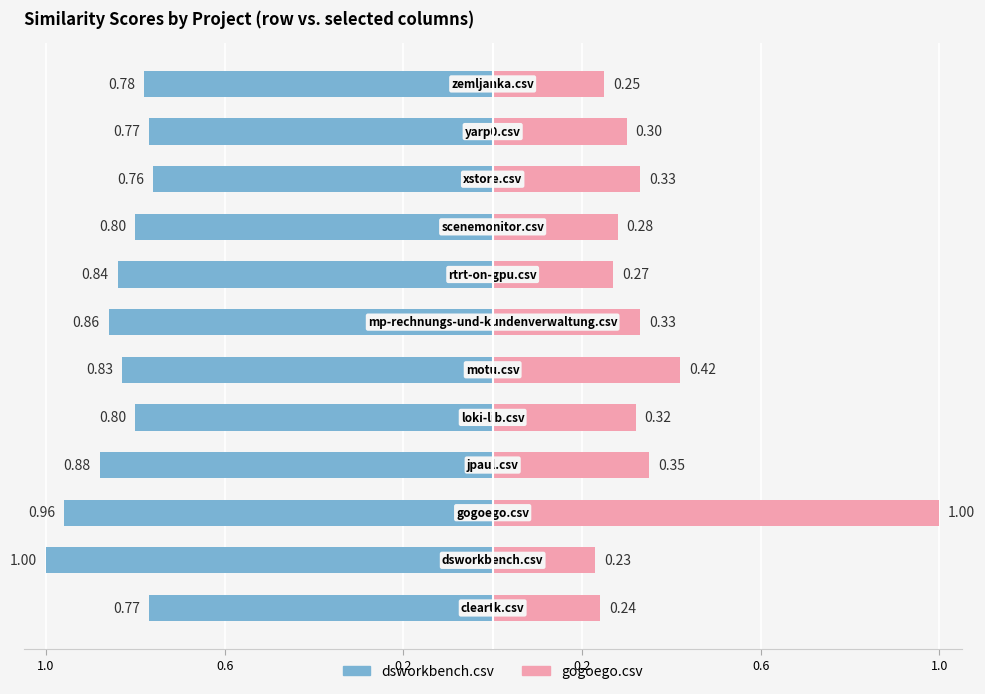

Does the chart contain stacked bars?

No